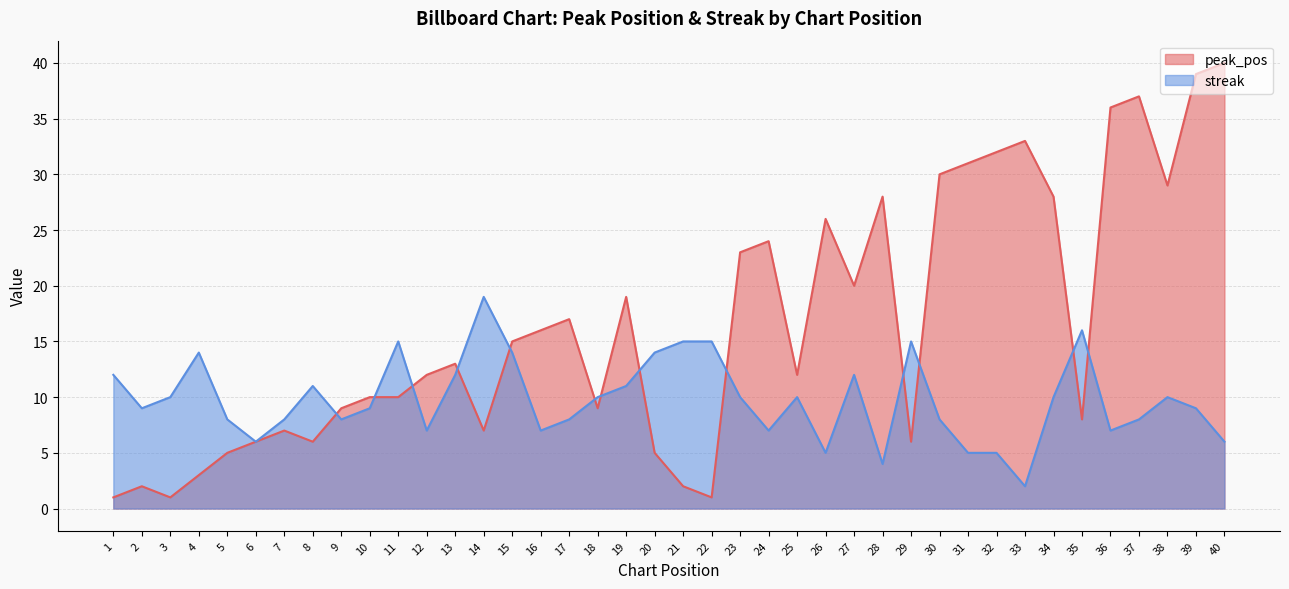

What is the difference between the second highest and second lowest values in the peak_pos series?

38